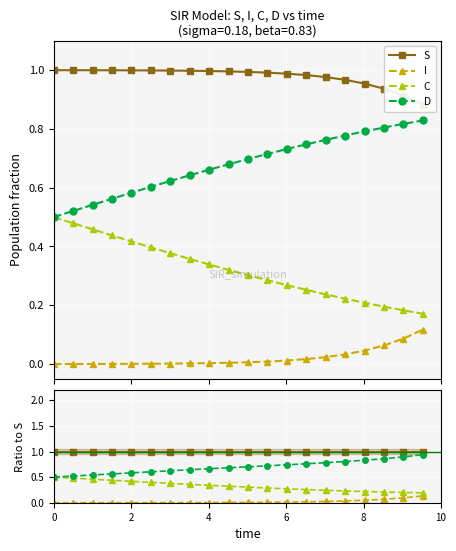

True or false: D has more than 1 points higher than both neighbors.

False